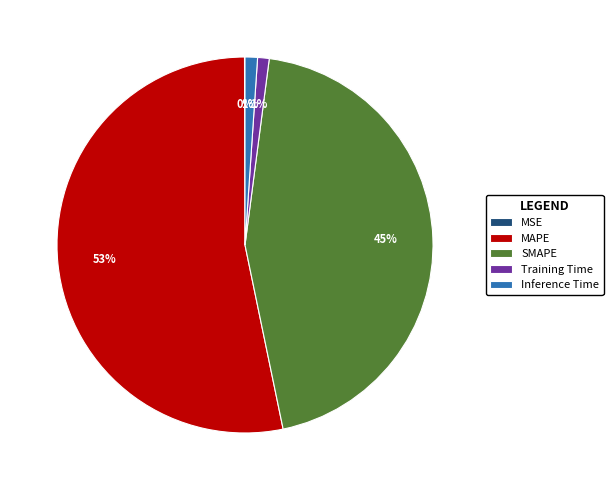

The SMAPE slice represents 34% of the pie. True or false?

False